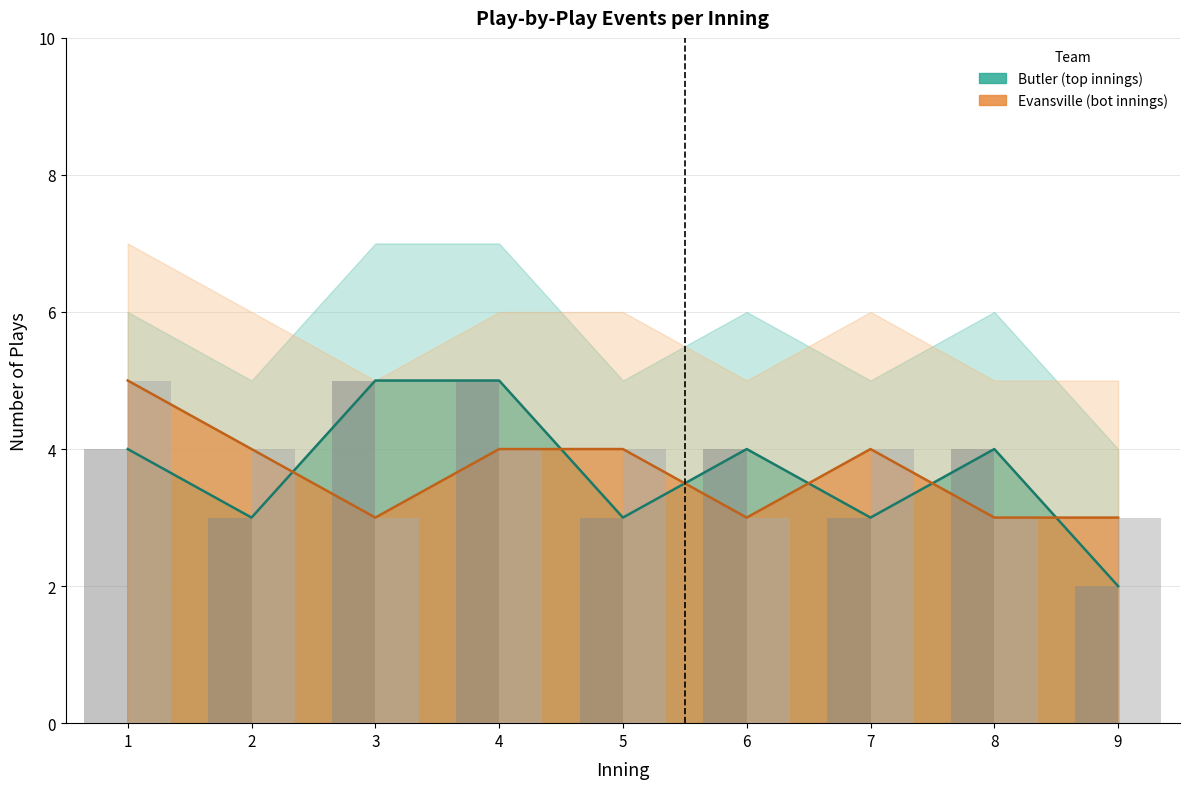

What is the sum of all Butler_top values?

33